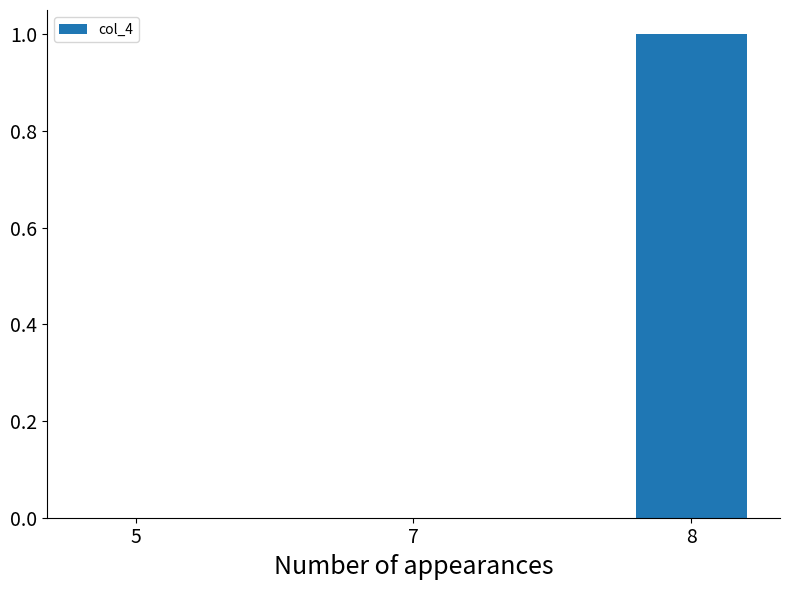

What is the change in value from 5 to 8?

+1